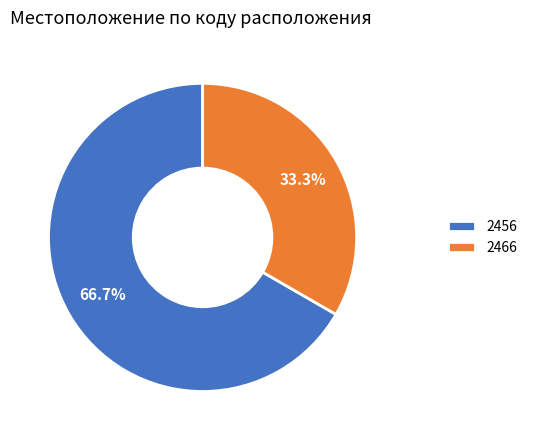

Rank the categories by value from highest to lowest.

2456, 2466